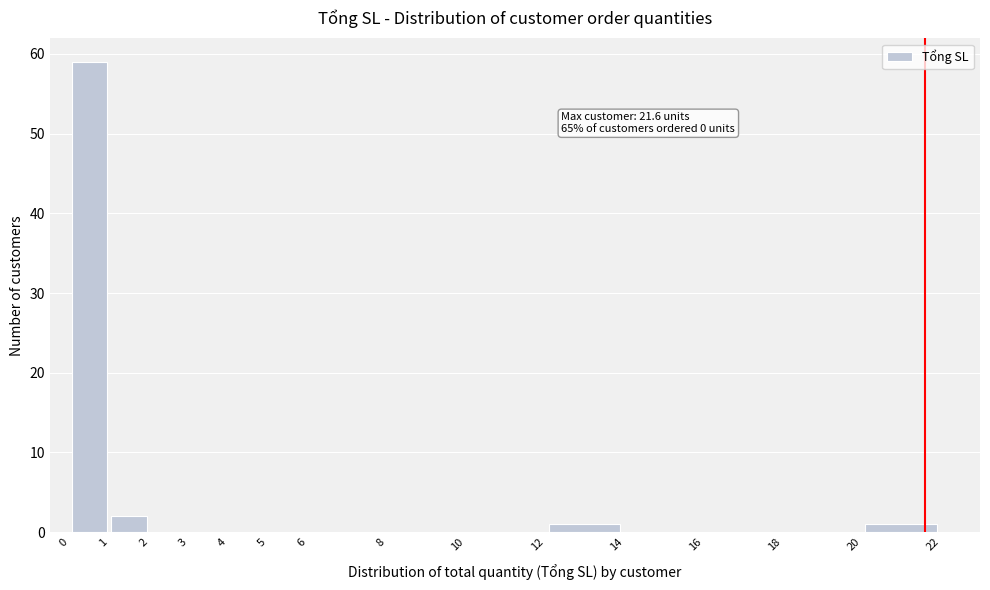

Over which range of the x-axis is the bar tallest?

0 to 1